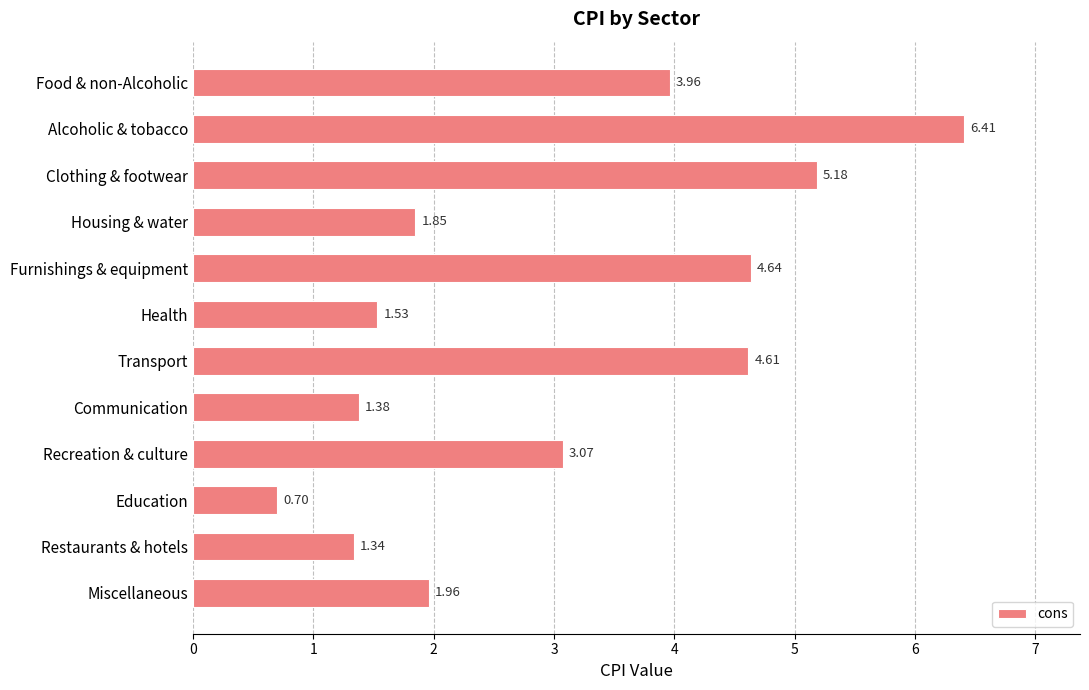

How many values exceed 3?

6